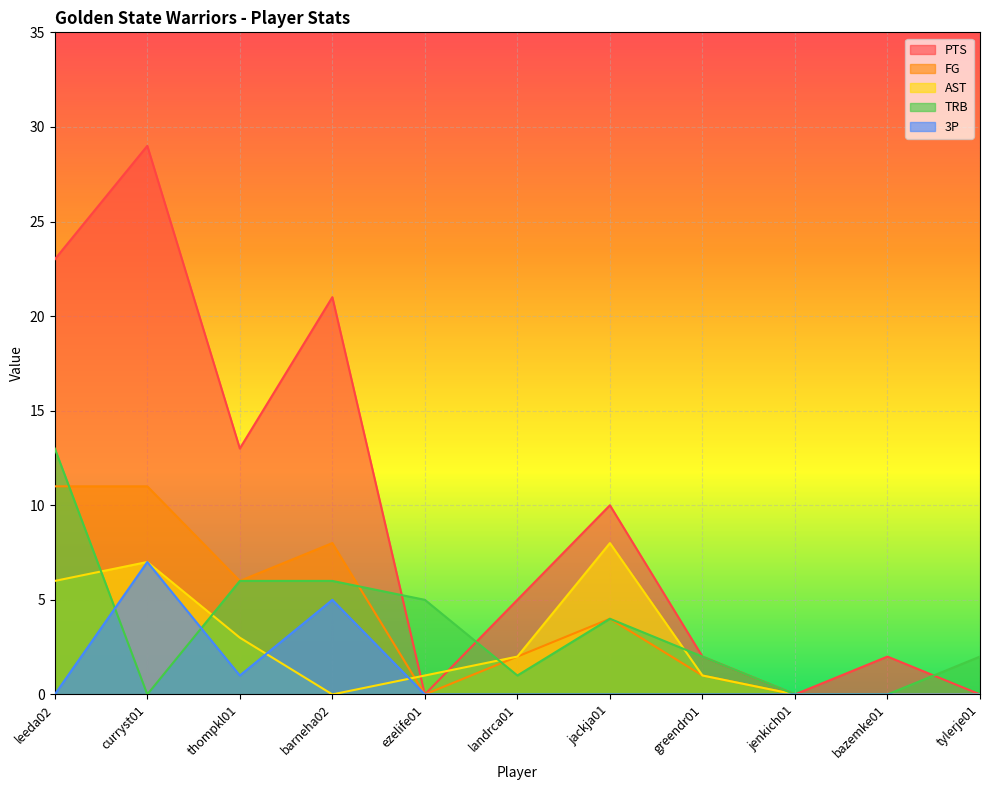

Which label corresponds to the largest value in the chart?

curryst01